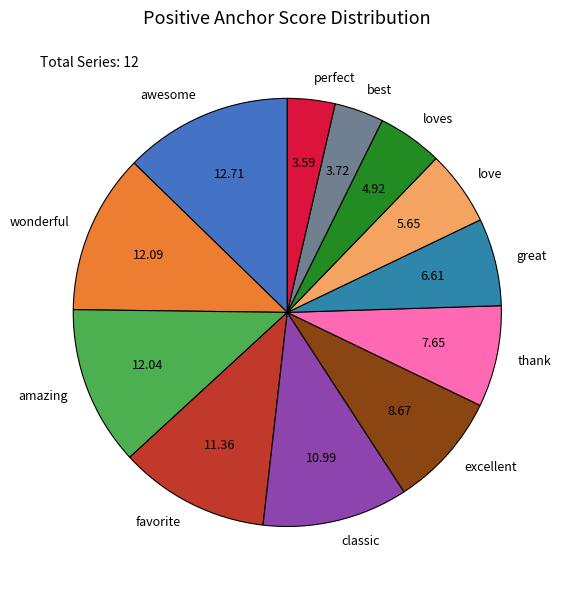

Combined, do favorite and perfect account for over 50%?

No